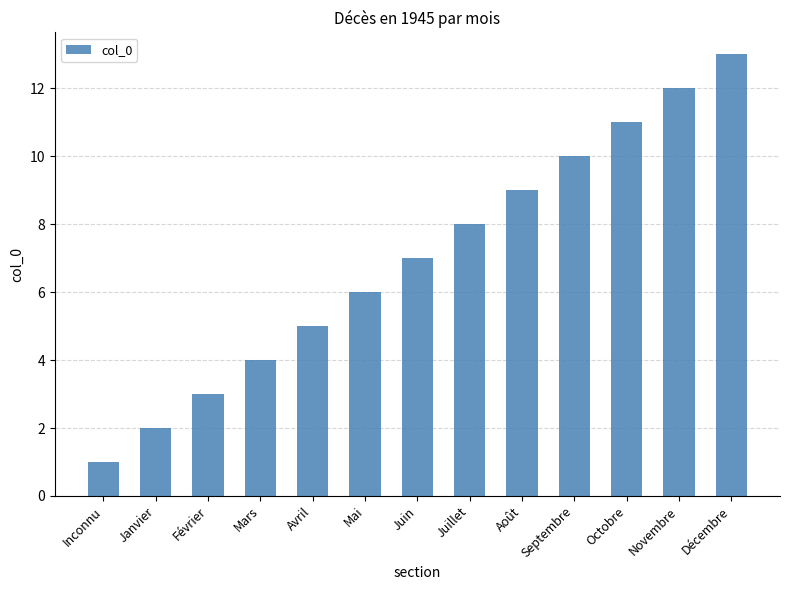

Reading right to left, extract all data points from this chart.

Décembre=13	Novembre=12	Octobre=11	Septembre=10	Août=9	Juillet=8	Juin=7	Mai=6	Avril=5	Mars=4	Février=3	Janvier=2	Inconnu=1